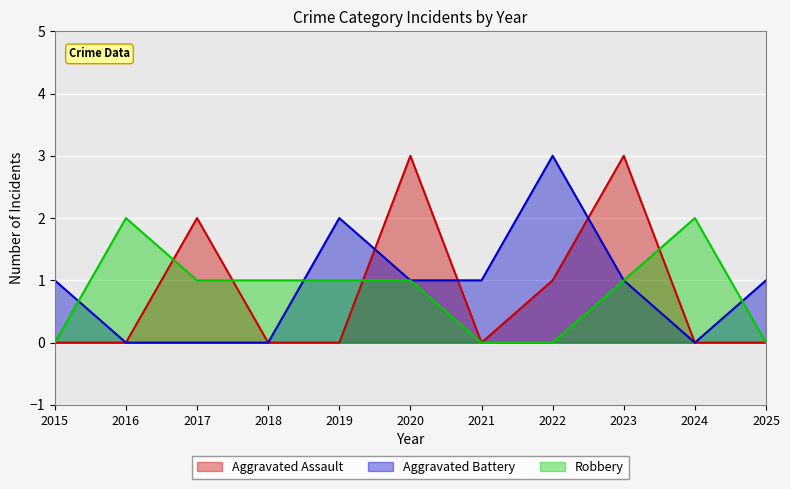

What is the spread (max minus min) of values at 2016?

2